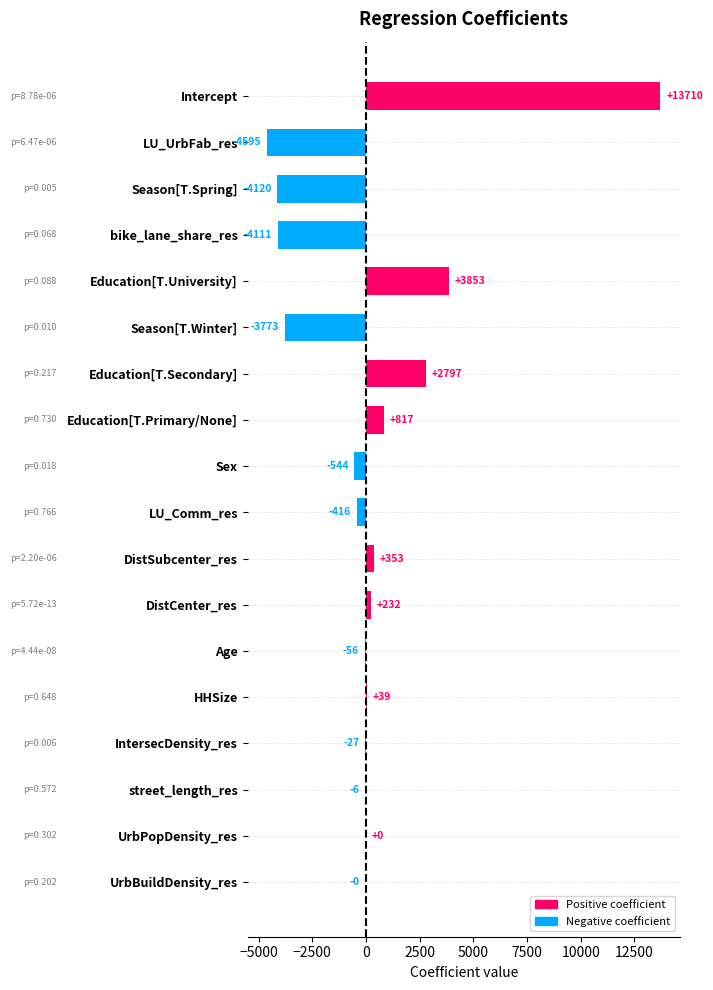

Read the value at Season[T.Spring].

-4120.2